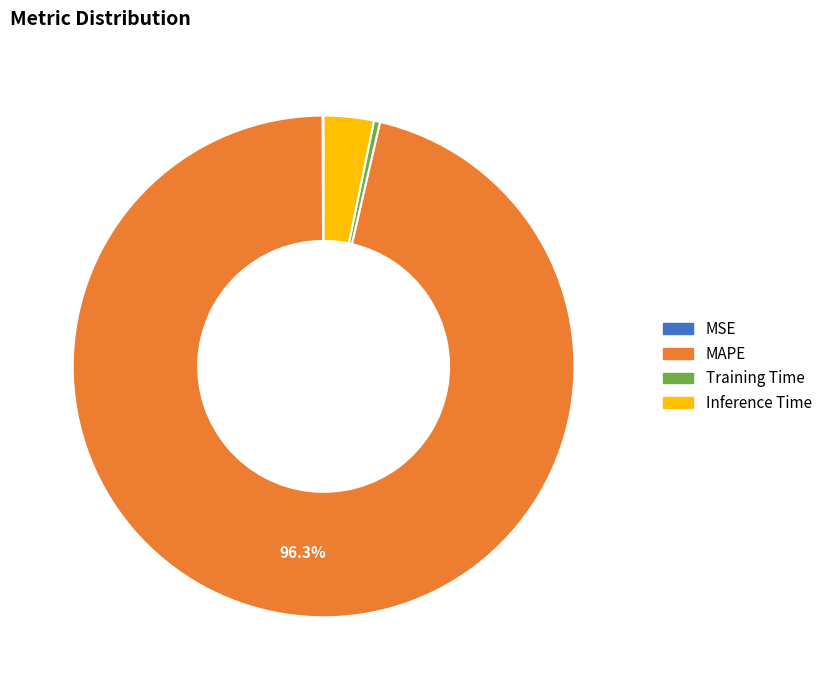

Is there any slice that represents more than half of the pie?

Yes